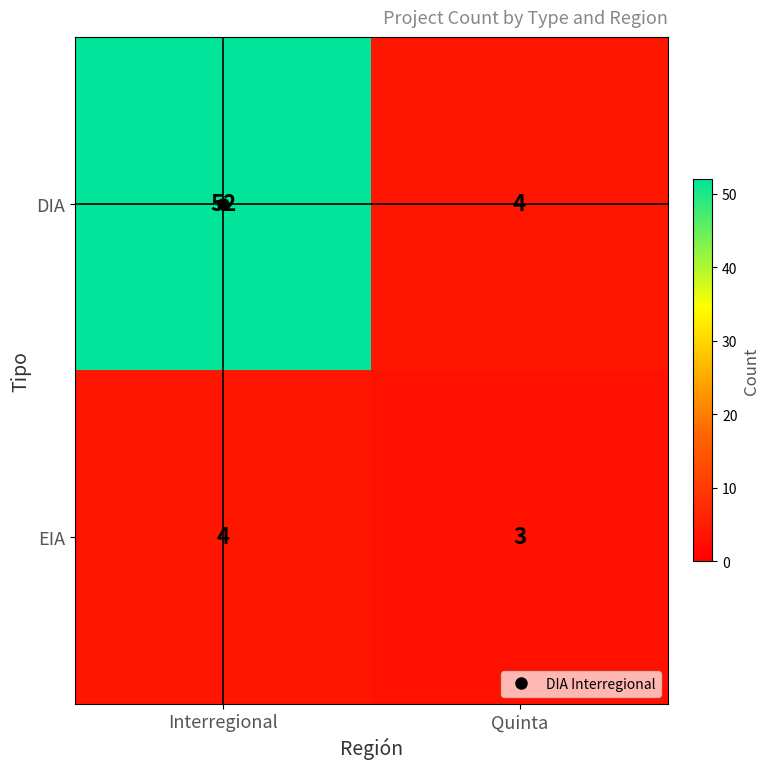

At Interregional, list the series in order from largest to smallest.

DIA, EIA